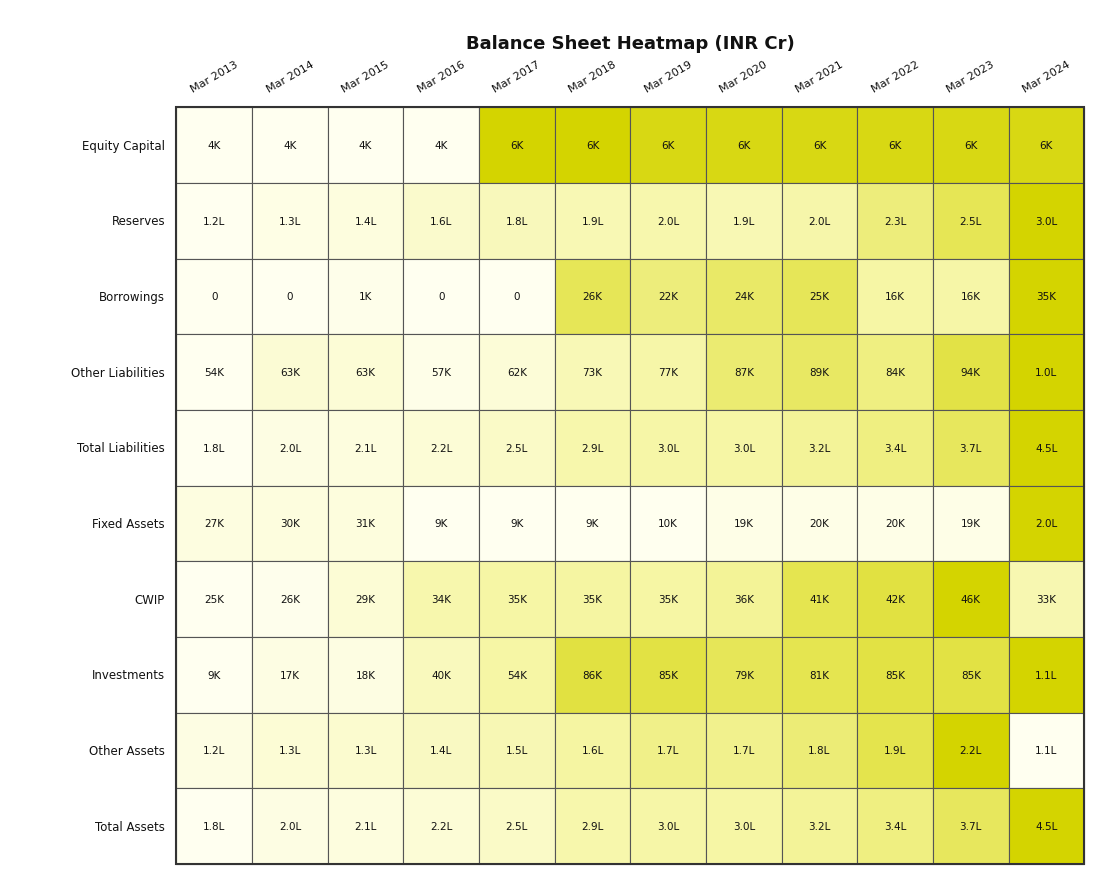

Which series has the largest range (max minus min)?

Total Liabilities